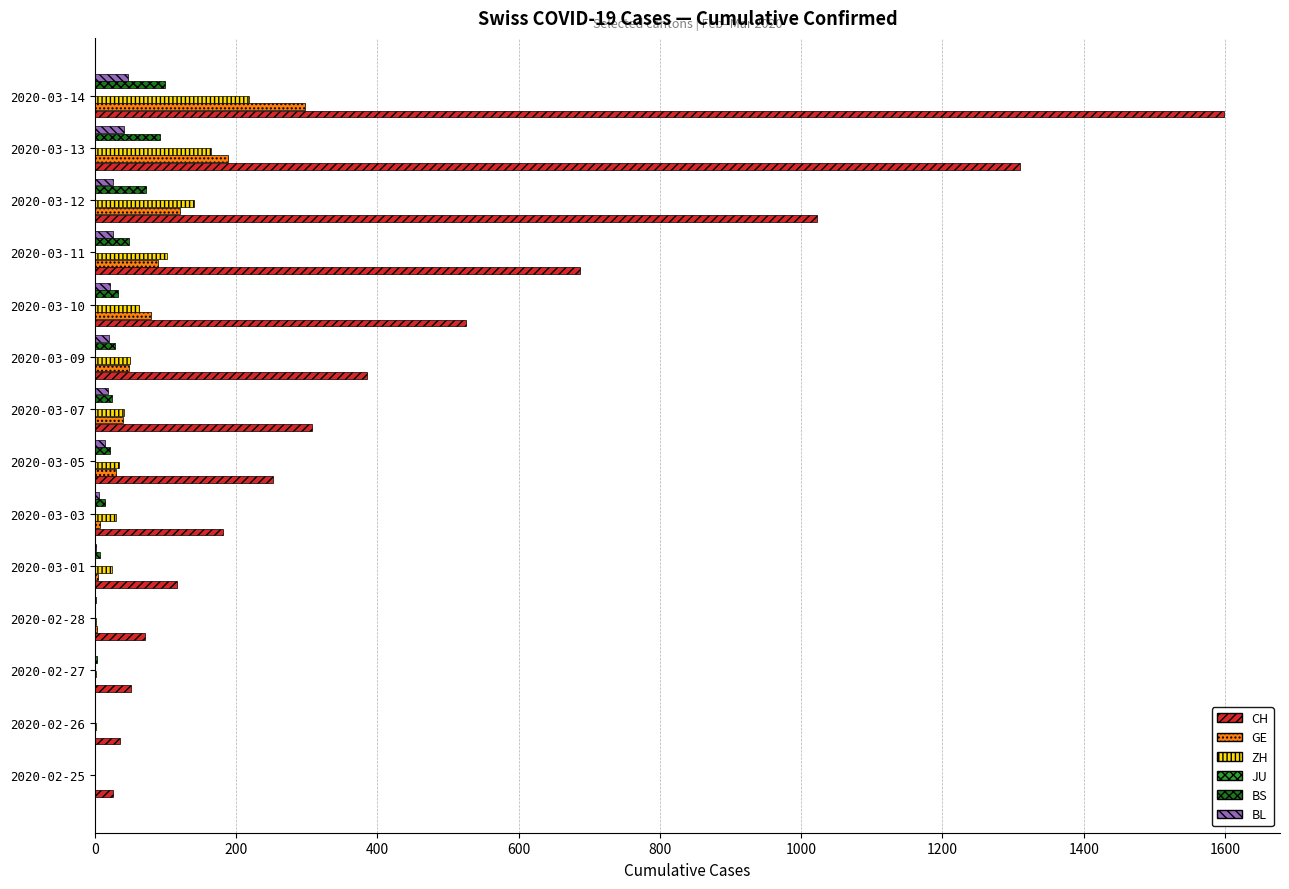

Where is CH nearest to the value 812?

2020-03-11